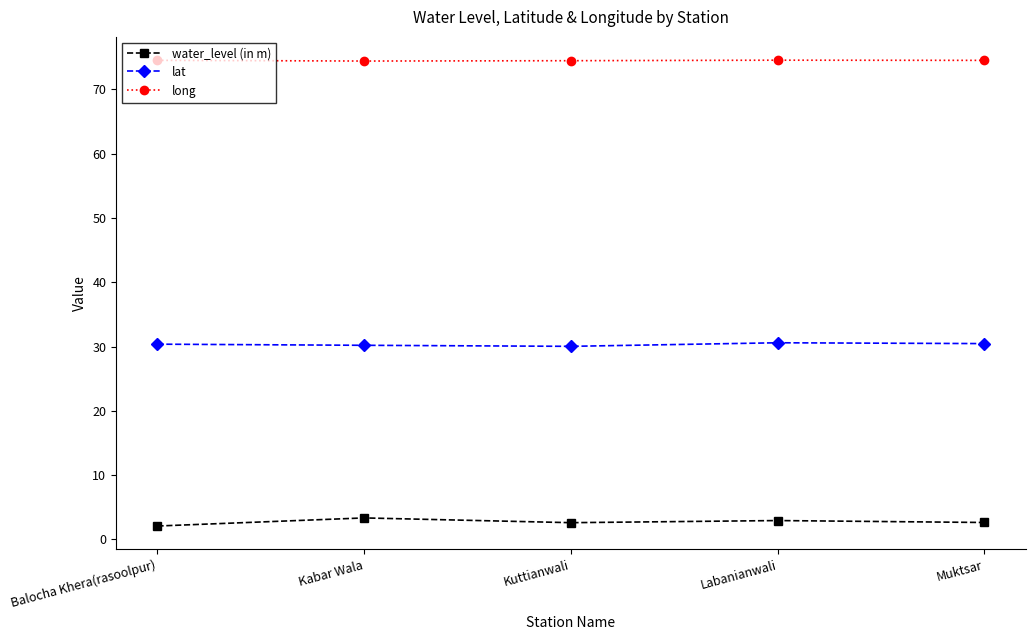

Is it true that long equals 46.8 at Labanianwali?

False